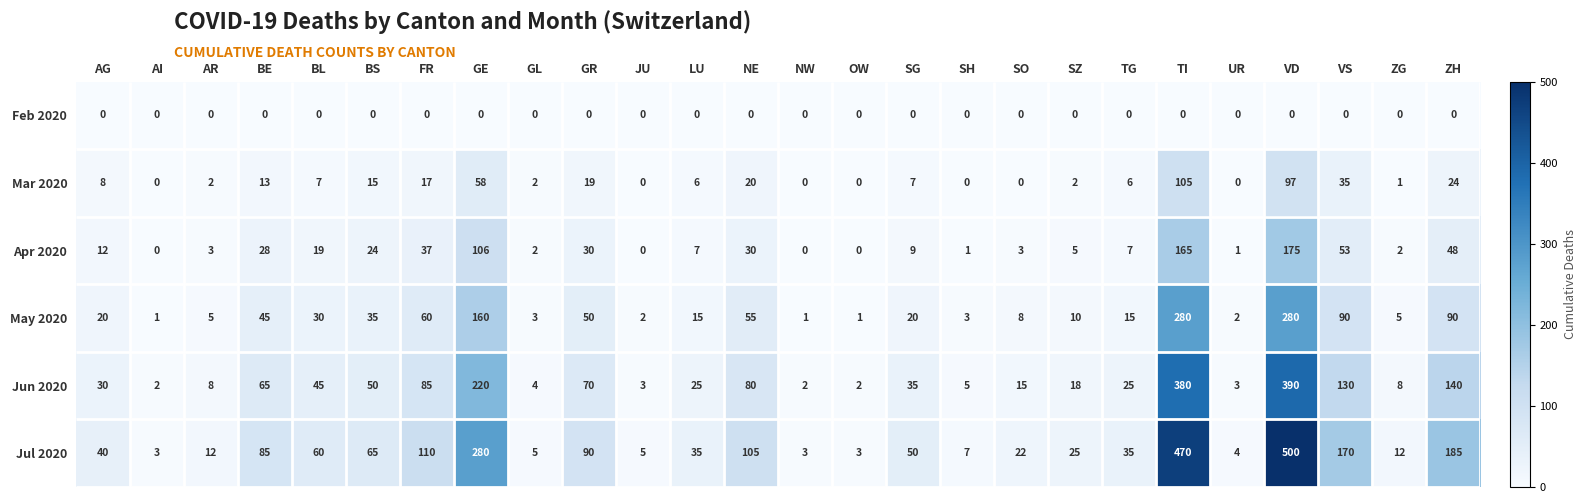

What is the total value across all series at UR?

10